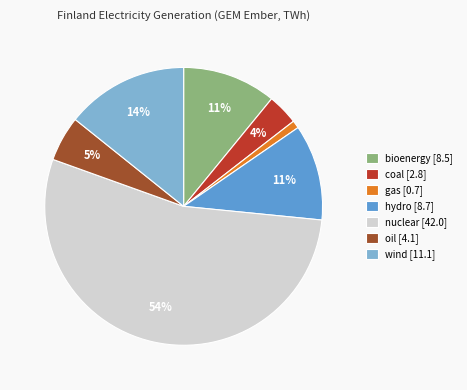

Is the sum of hydro [8.7] and gas [0.7] greater than half?

No